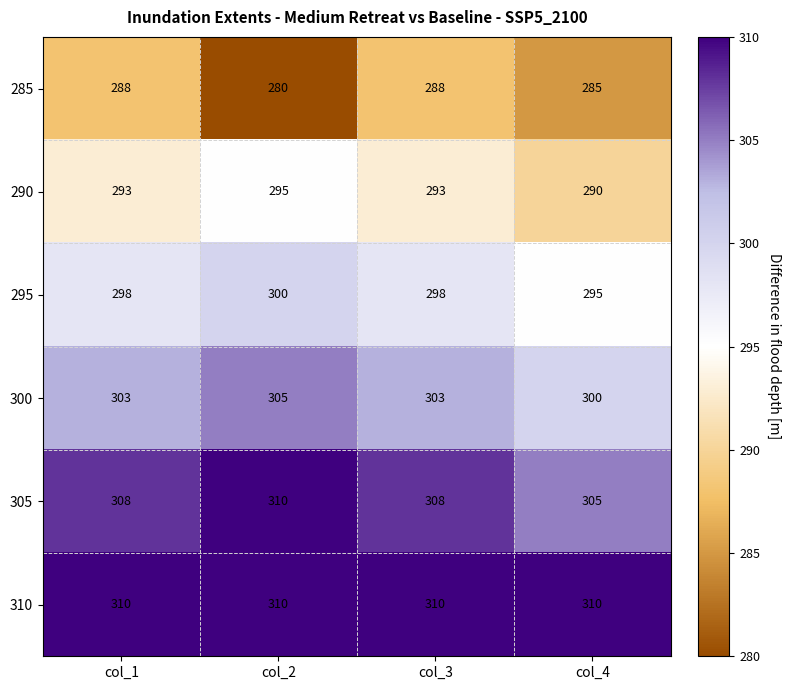

What is the sum of all 295 values?

1191